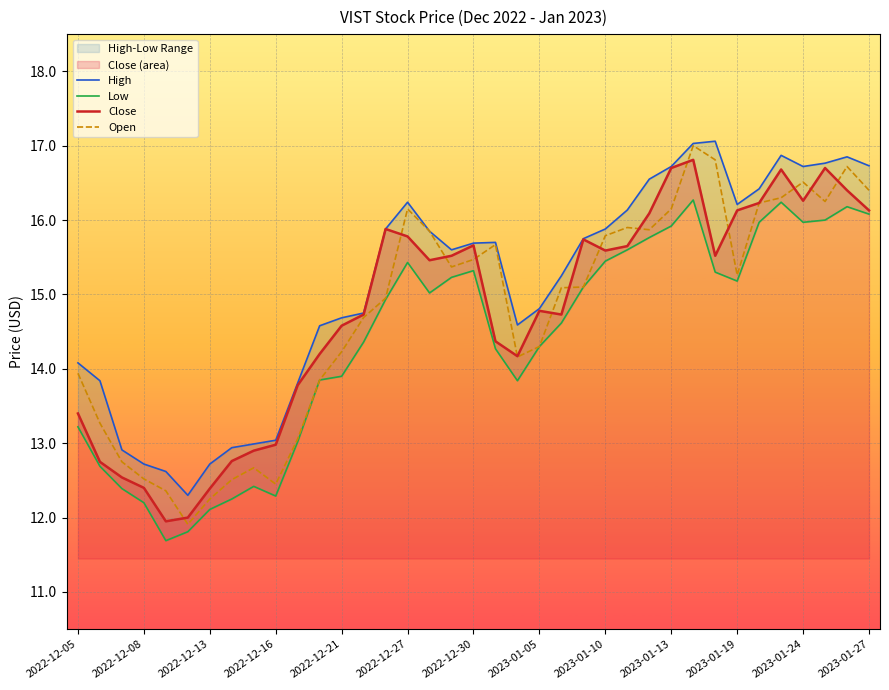

At how many categories does at least one series exceed 16?

13